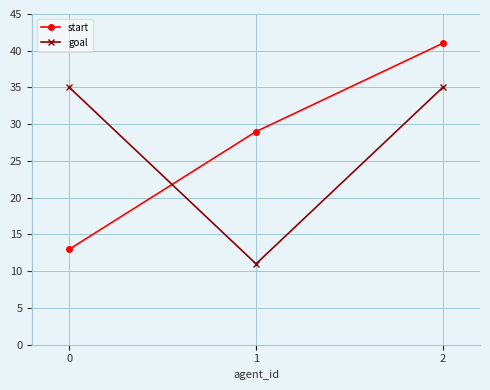

How many values in the goal series are below 35?

1